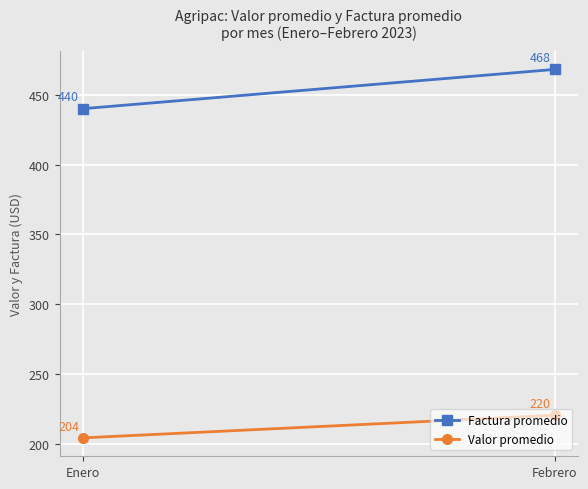

Is this an area chart (filled region under the line)?

No